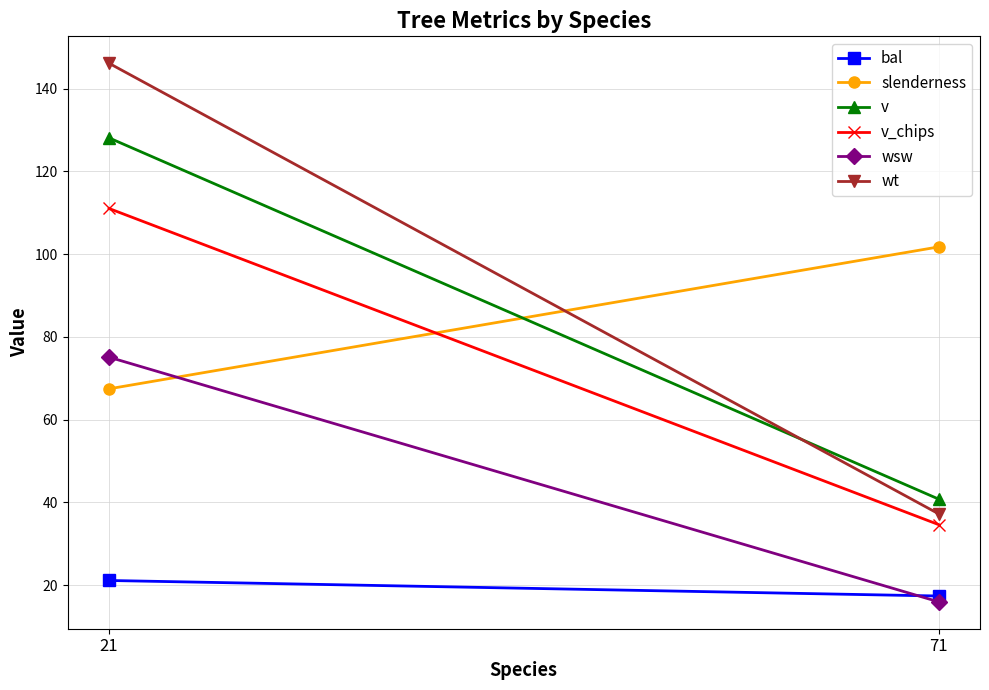

Which series has the largest range (max minus min)?

wt